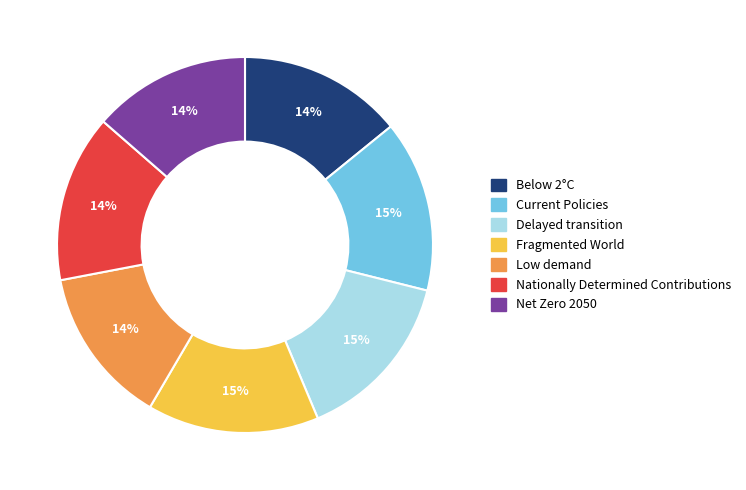

To the nearest percent, what is the combined percentage of Below 2°C and Net Zero 2050?

28%